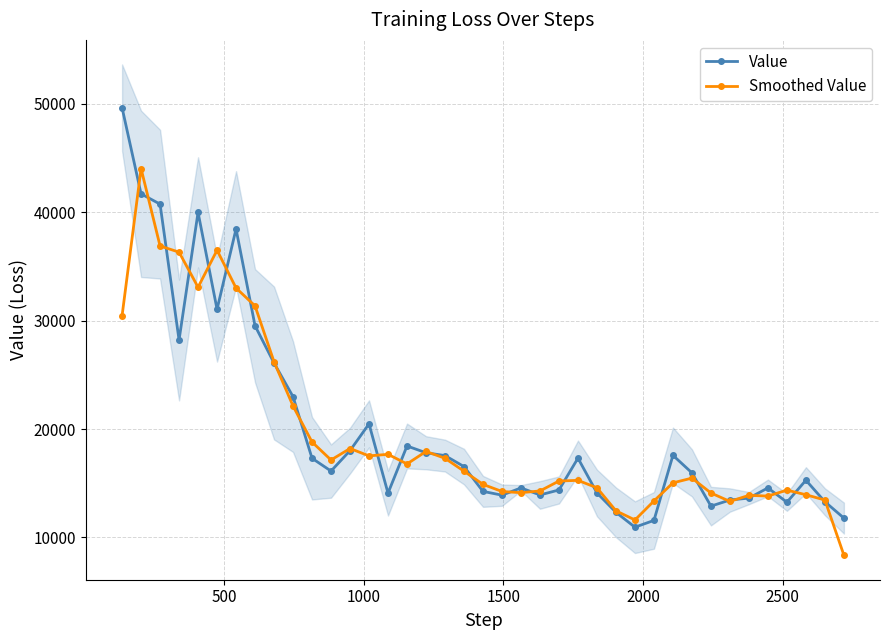

What is the value of the Value point at the 9th from the left?

26091.0